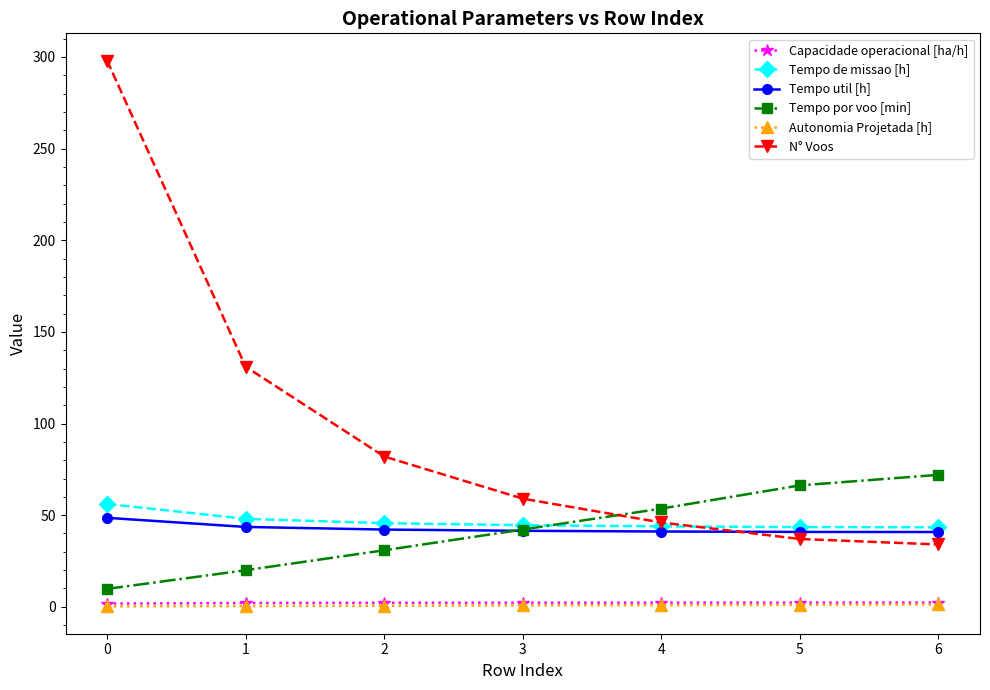

Which series changed the most between 0 and 4?

N° Voos